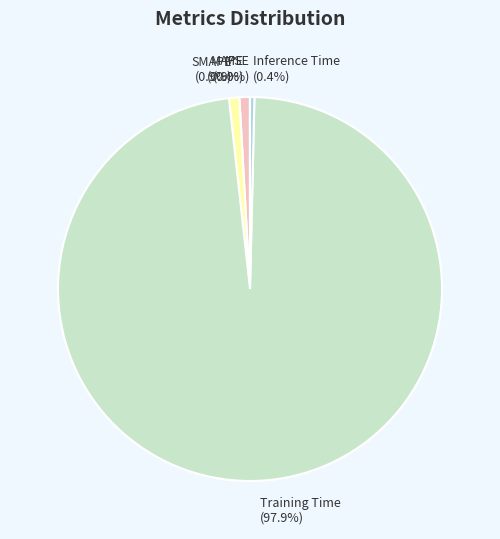

True or false: SMAPE accounts for 1% of the total.

True